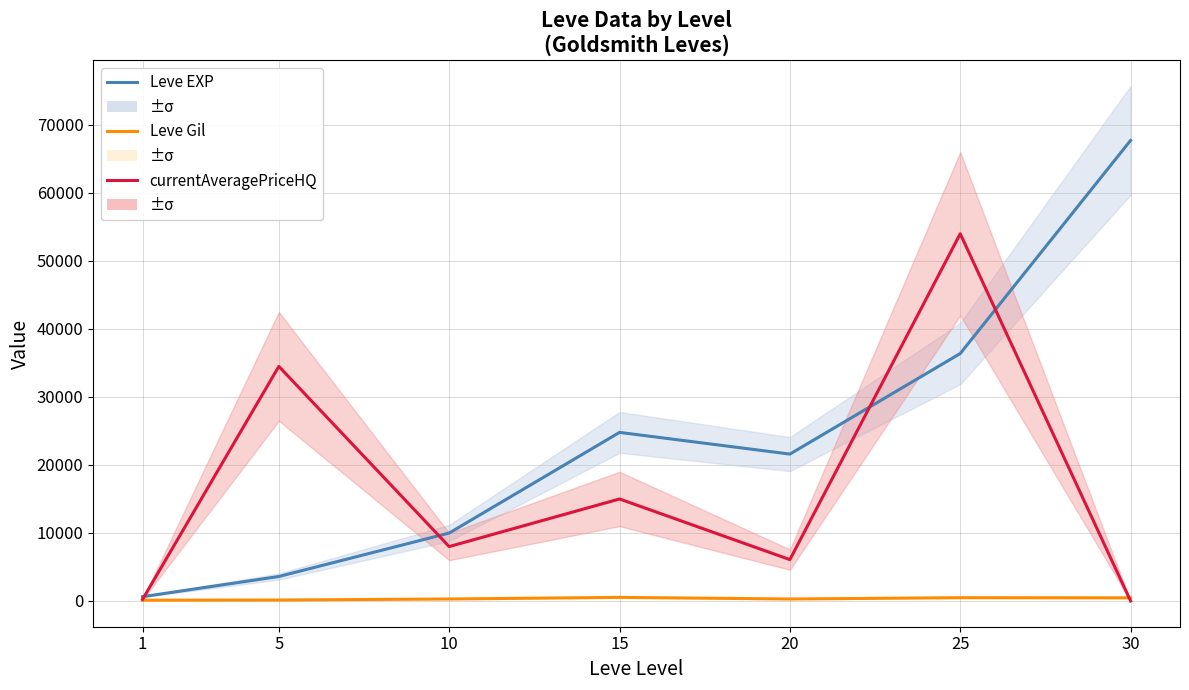

Where is Leve Gil nearest to the value 321?

10